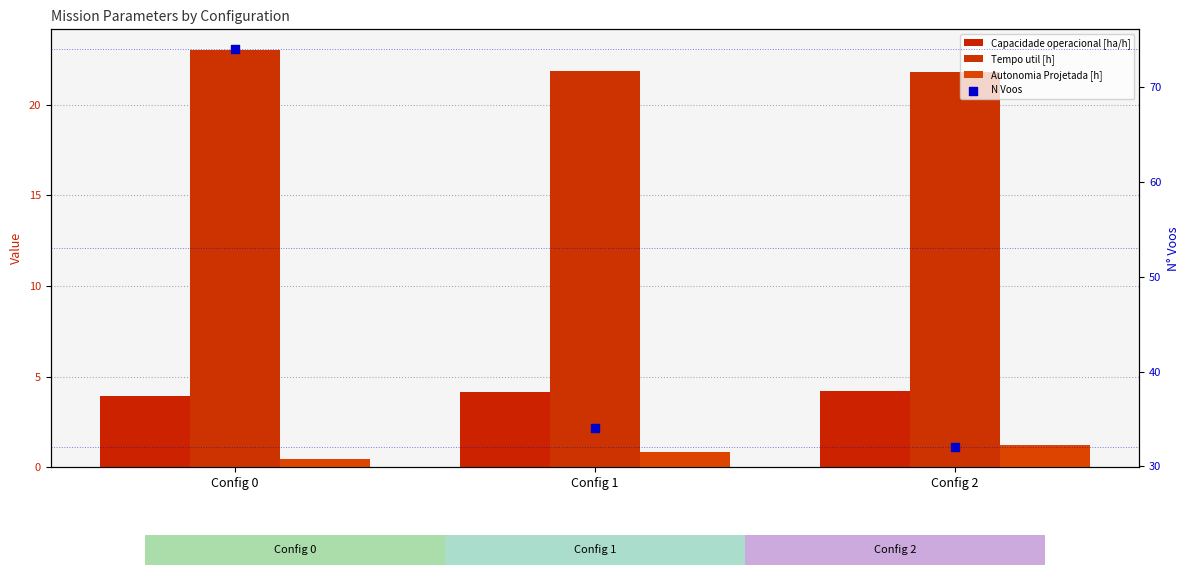

Which series reaches the maximum Y coordinate?

N Voos